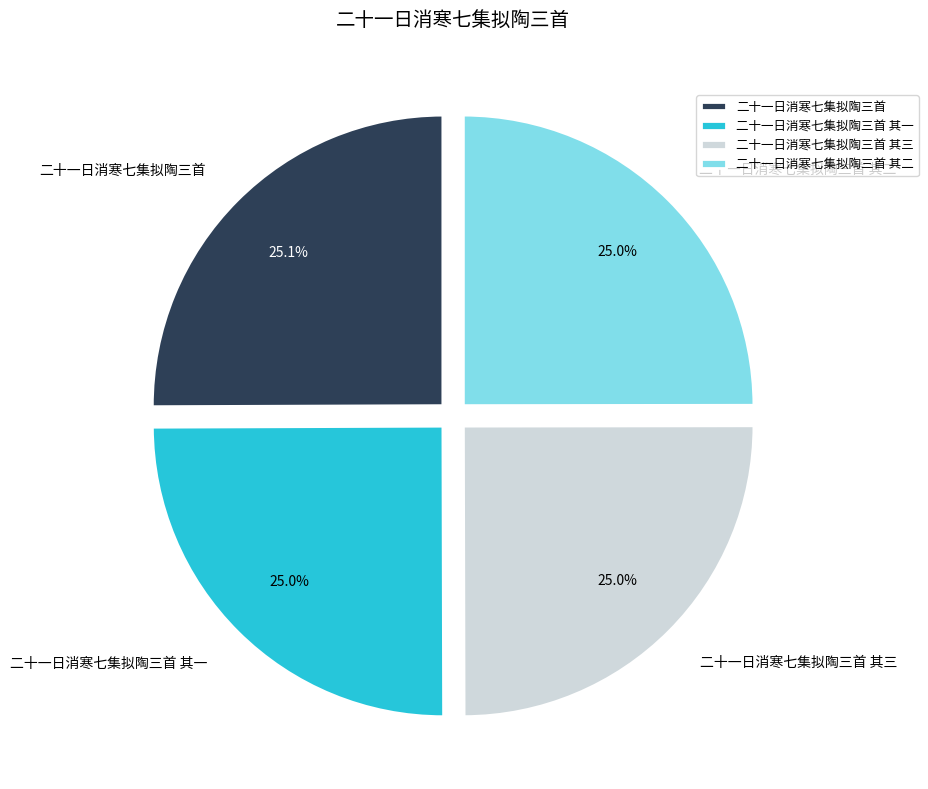

How many segments does this pie chart have?

4